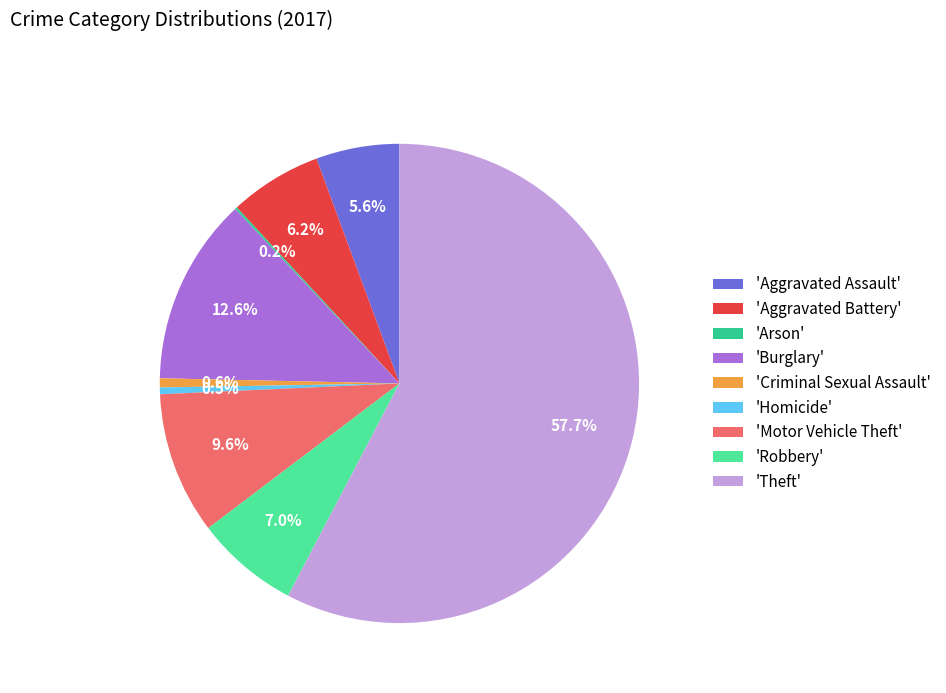

What is the largest slice in the pie chart?

'Theft'